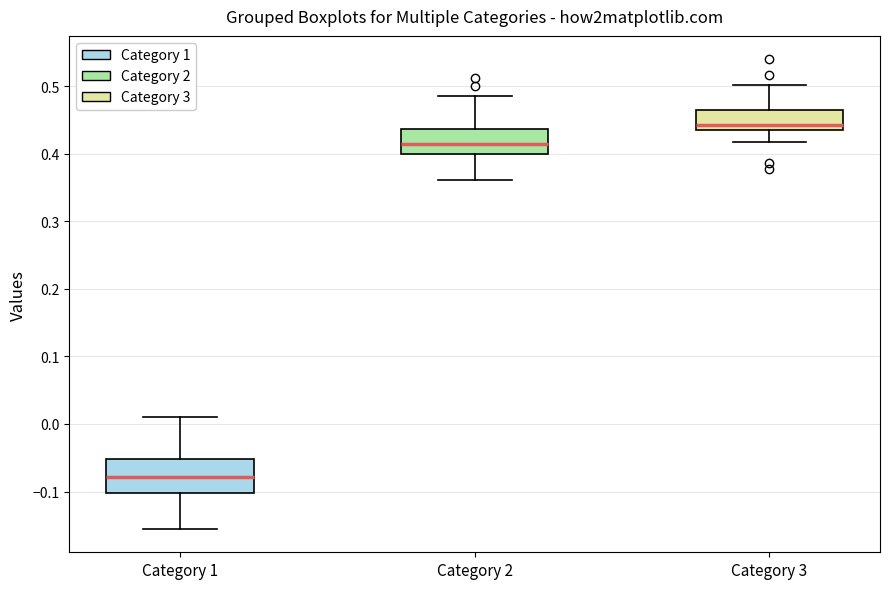

Where does the median line of the box for Category 1 sit on the y-axis? The values are not printed on the chart, so give them approximately, as read against the axis.

-0.08